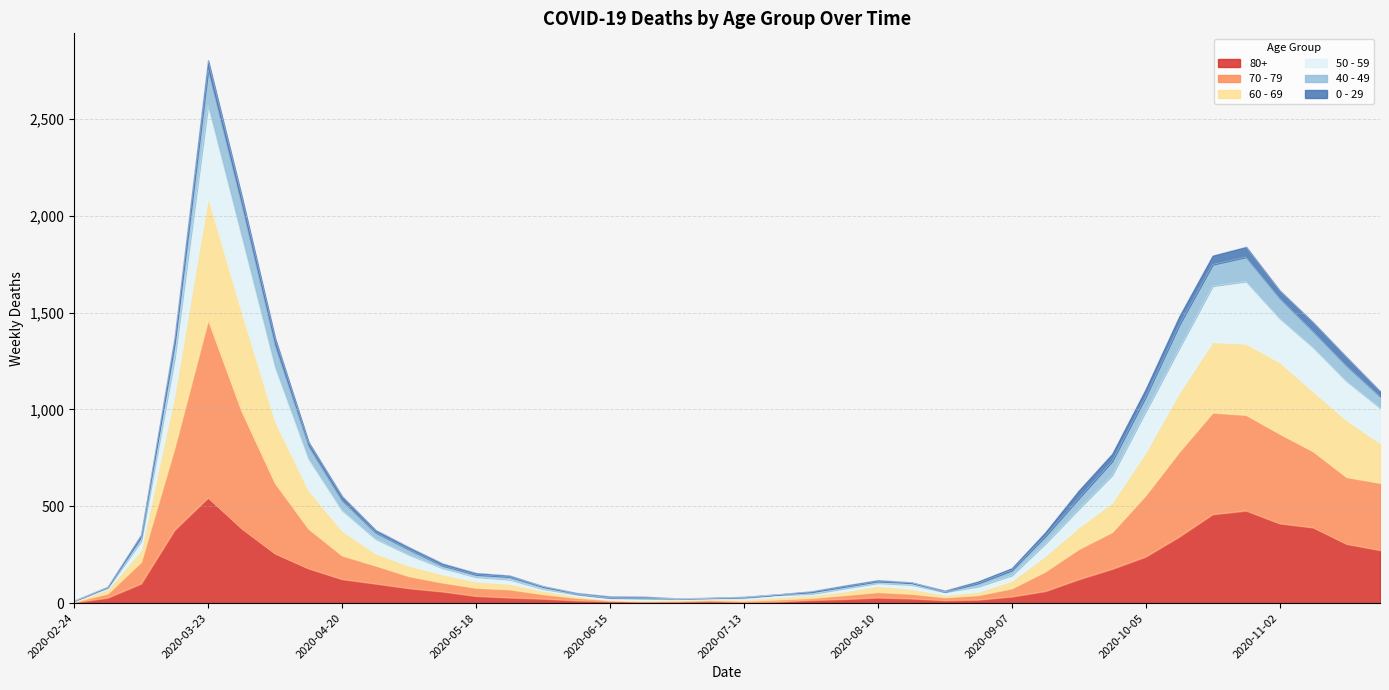

At which label does 80+ reach its peak?

2020-03-23